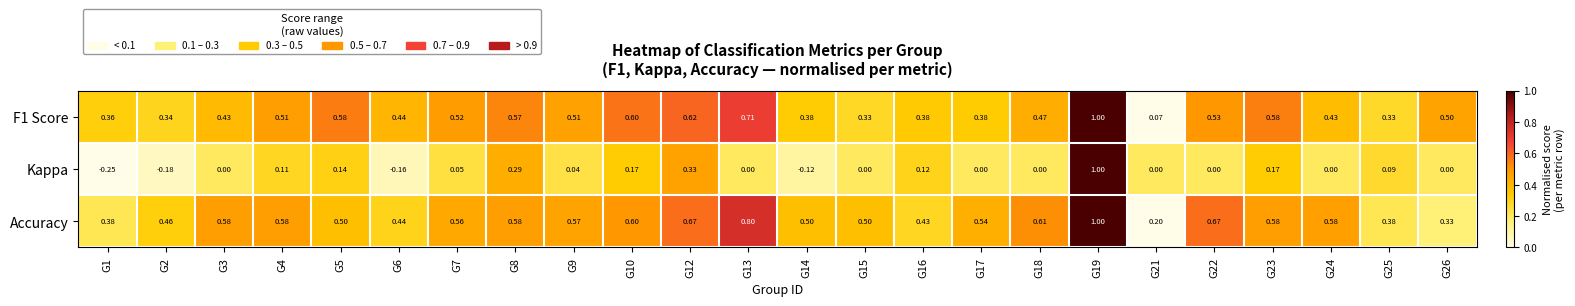

Is the value of Accuracy at G12 greater than the value of Kappa at G26?

Yes